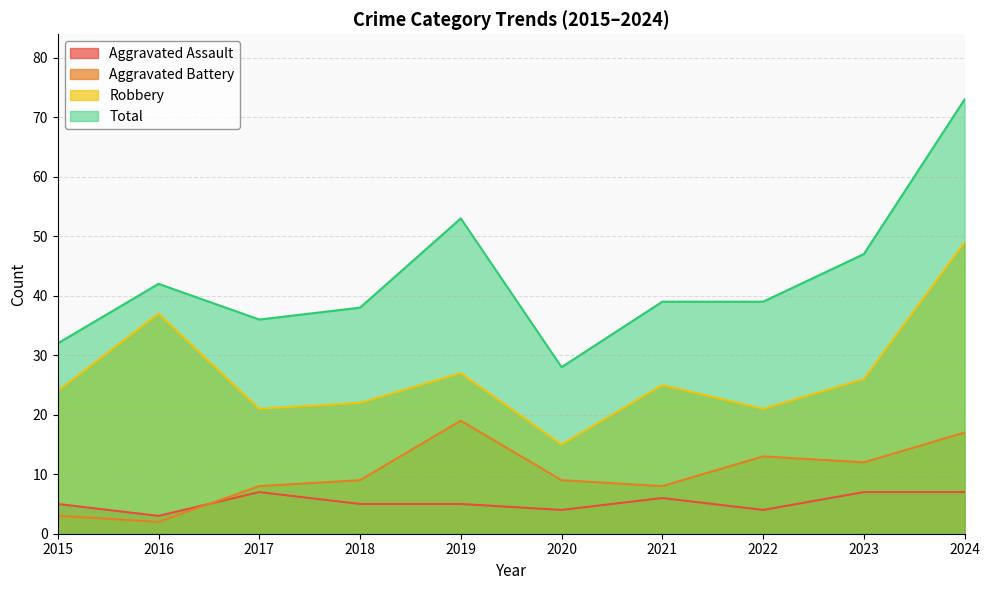

At which category is the sum across all series the highest?

2024